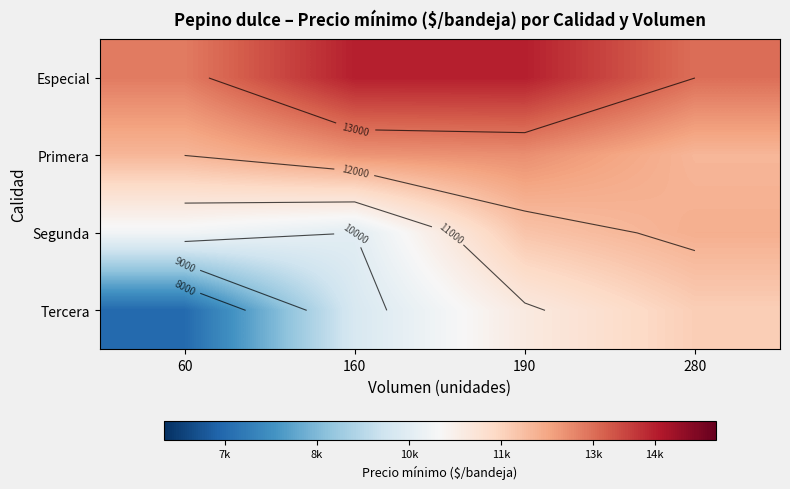

Which category has the lowest value across all series?

60